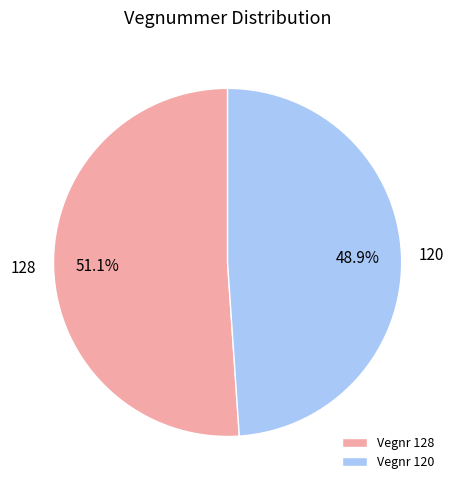

To the nearest percent, what is the combined percentage of 120 and 128?

100%